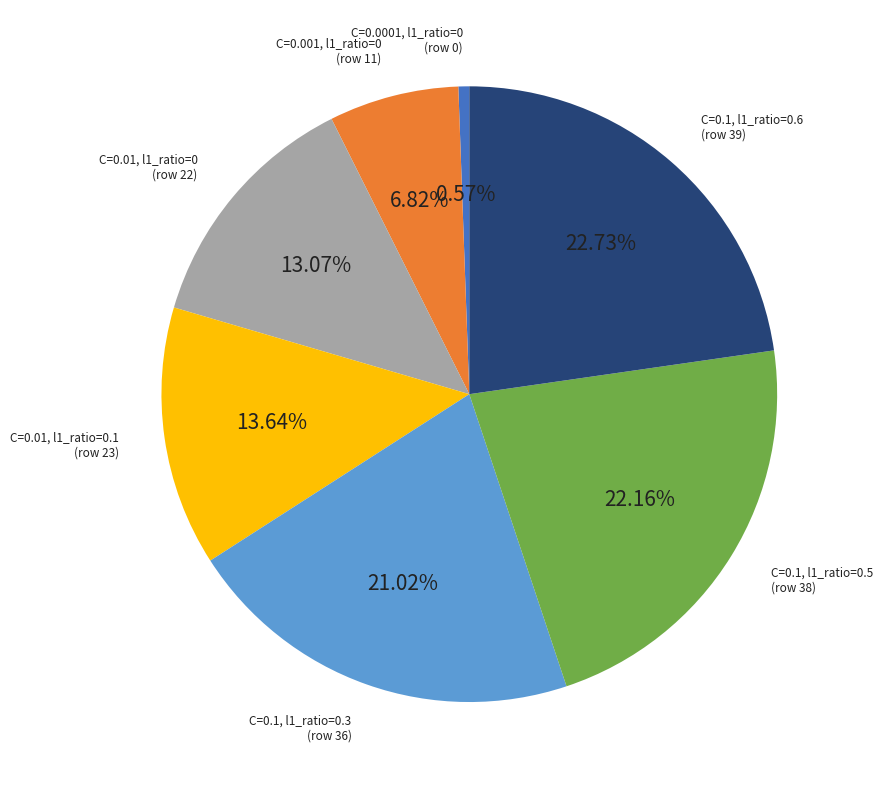

Is there a majority slice in this chart?

No